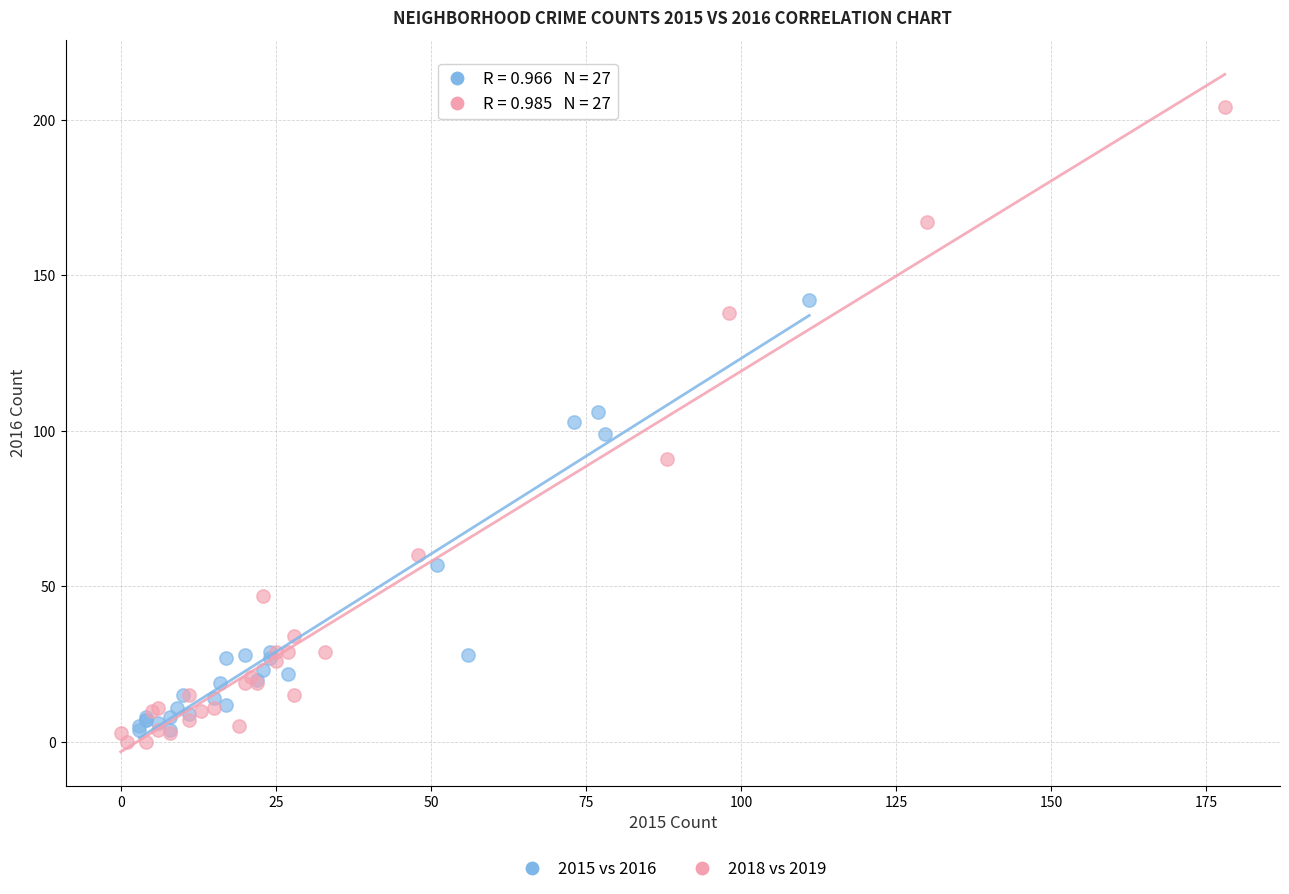

Which series contains the highest Y value?

2018 vs 2019